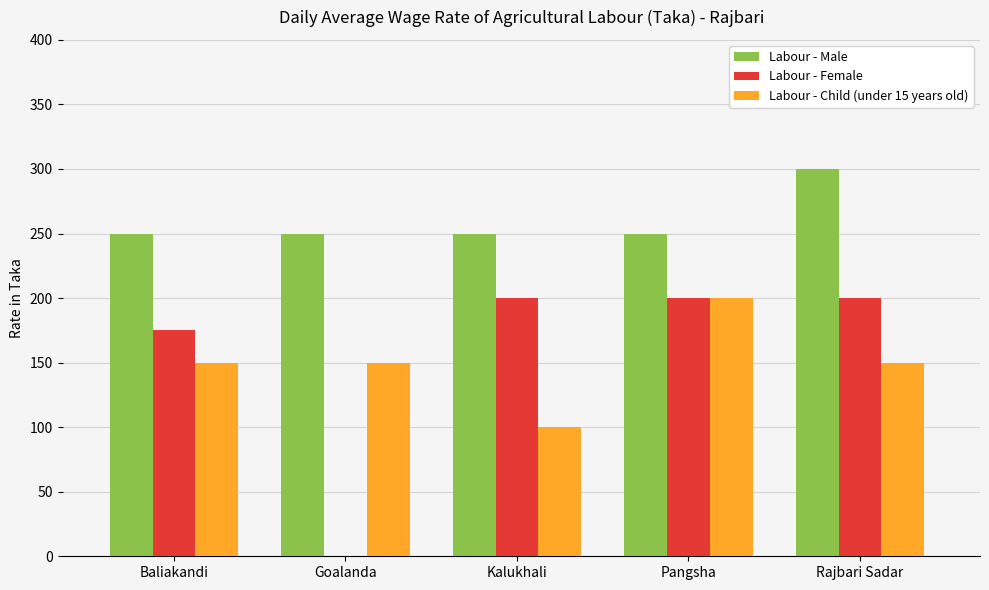

Which series has the largest range (max minus min)?

Labour - Female